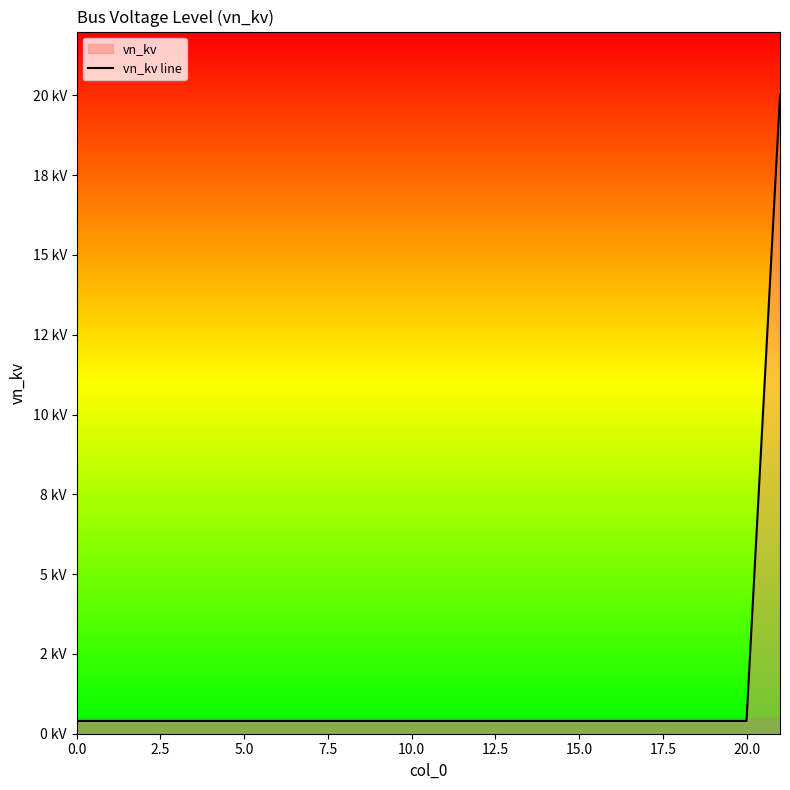

The chart shows a value of 0.4 at 20.0. True or false?

True